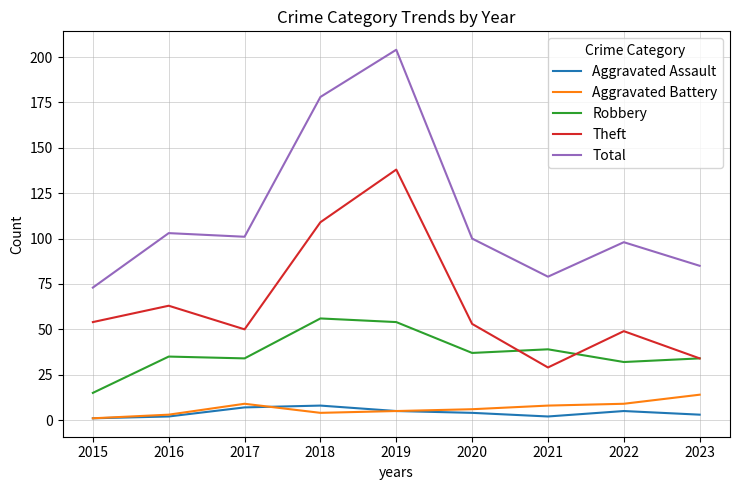

True or false: Robbery and Aggravated Battery cross at least once.

False